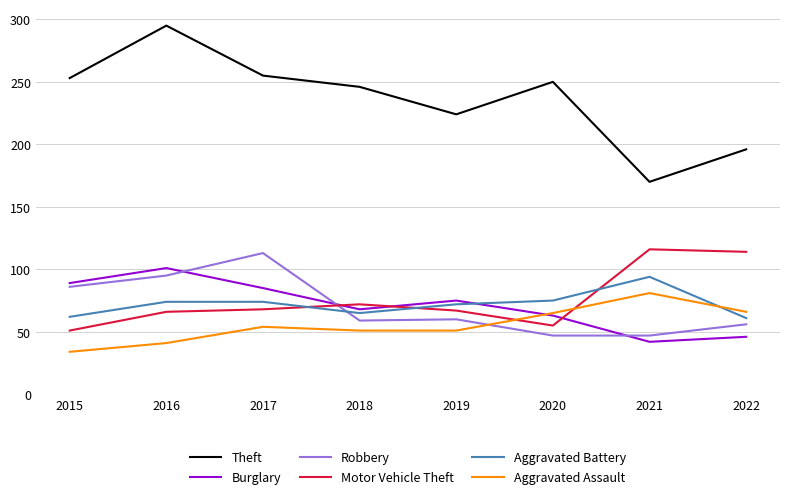

Does the chart display data point markers on the line(s)?

No